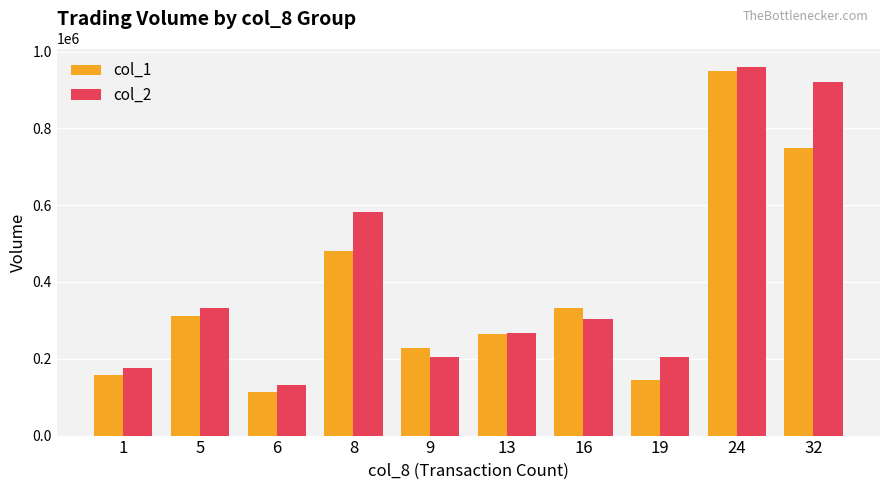

What is the difference between the highest and lowest values at 9?

23430